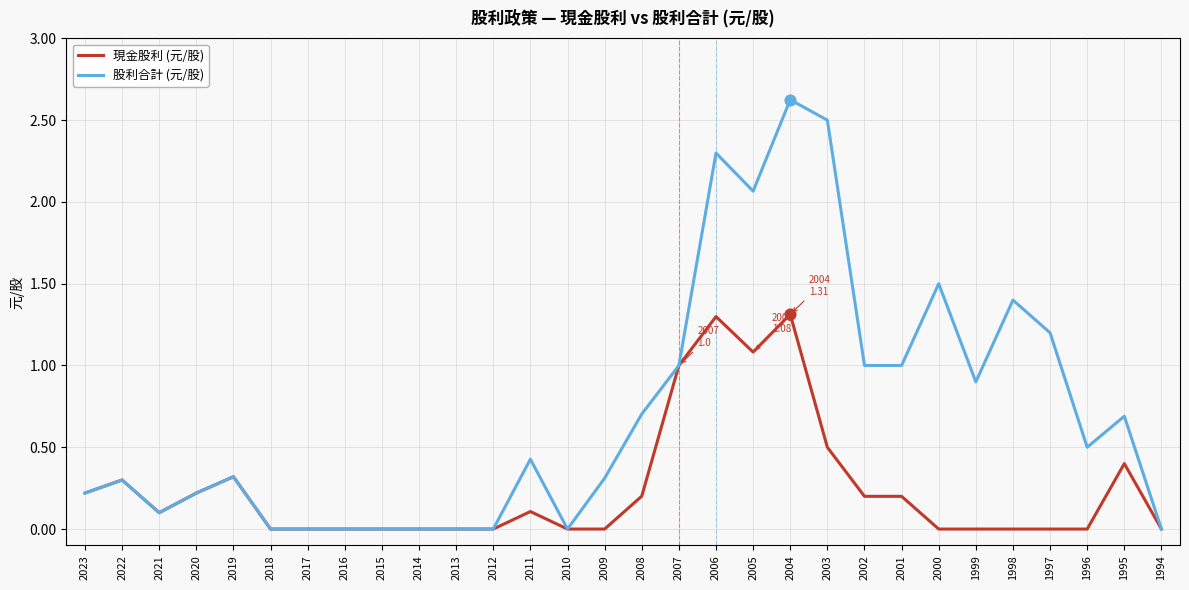

Which series has the largest total across all categories?

股利合計 (元/股)